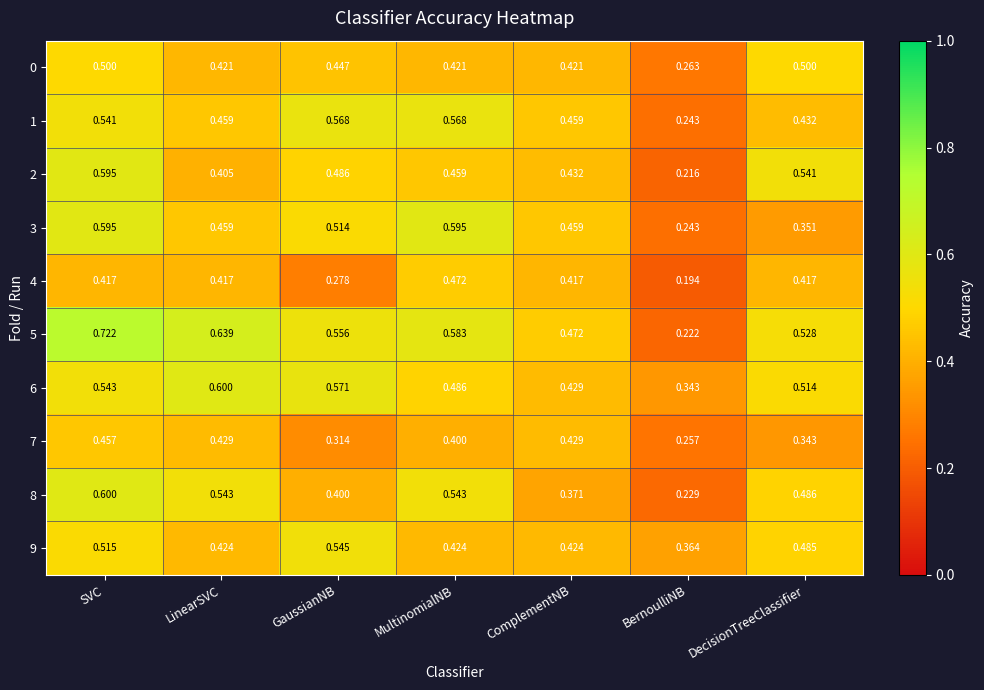

Which series changed the most between MultinomialNB and ComplementNB?

8